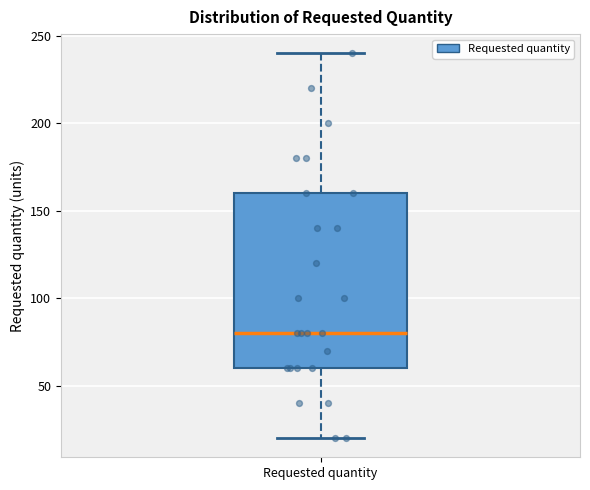

Read this box plot against the y-axis: the position of the median line, the range covered by the box, and the ends of both whiskers. The values are not printed on the chart, so give them approximately, as read against the axis.

median 80, box 60 to 160, whiskers 20 to 240